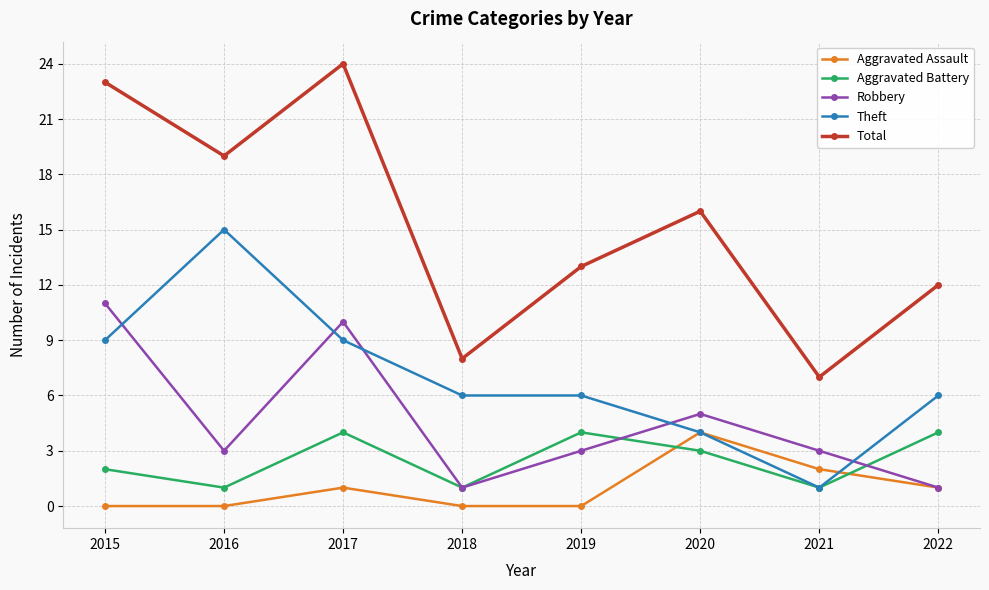

Is it true that Theft equals 2 at 2018?

False